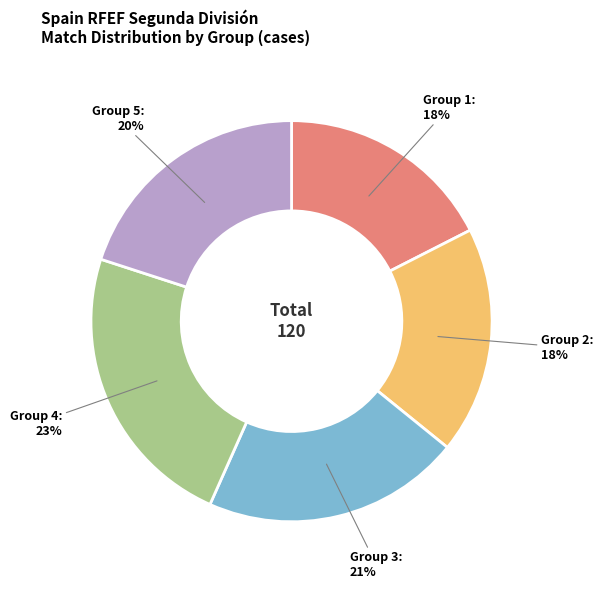

What is the largest slice in the pie chart?

Group 4